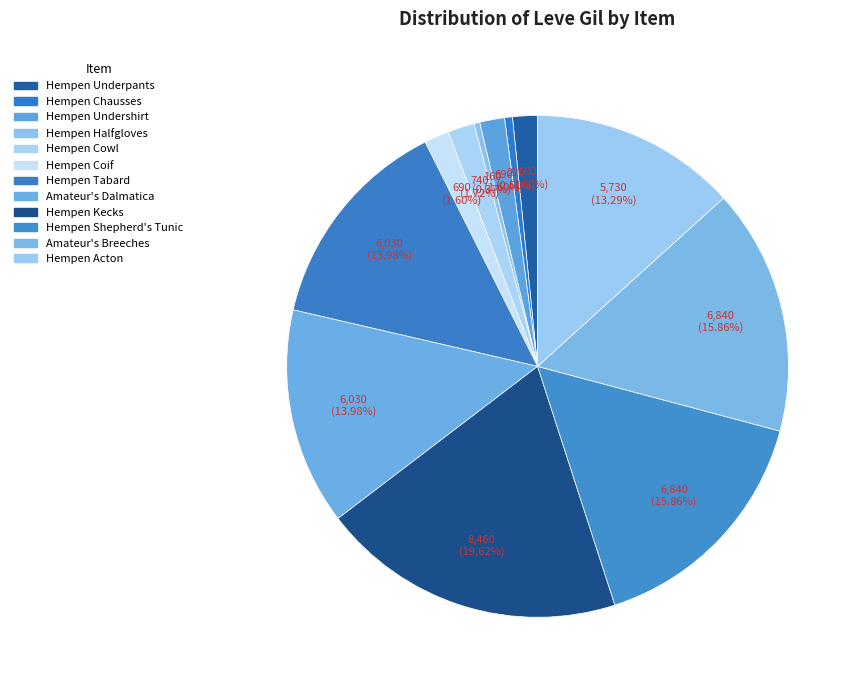

Is there any slice that represents more than half of the pie?

No